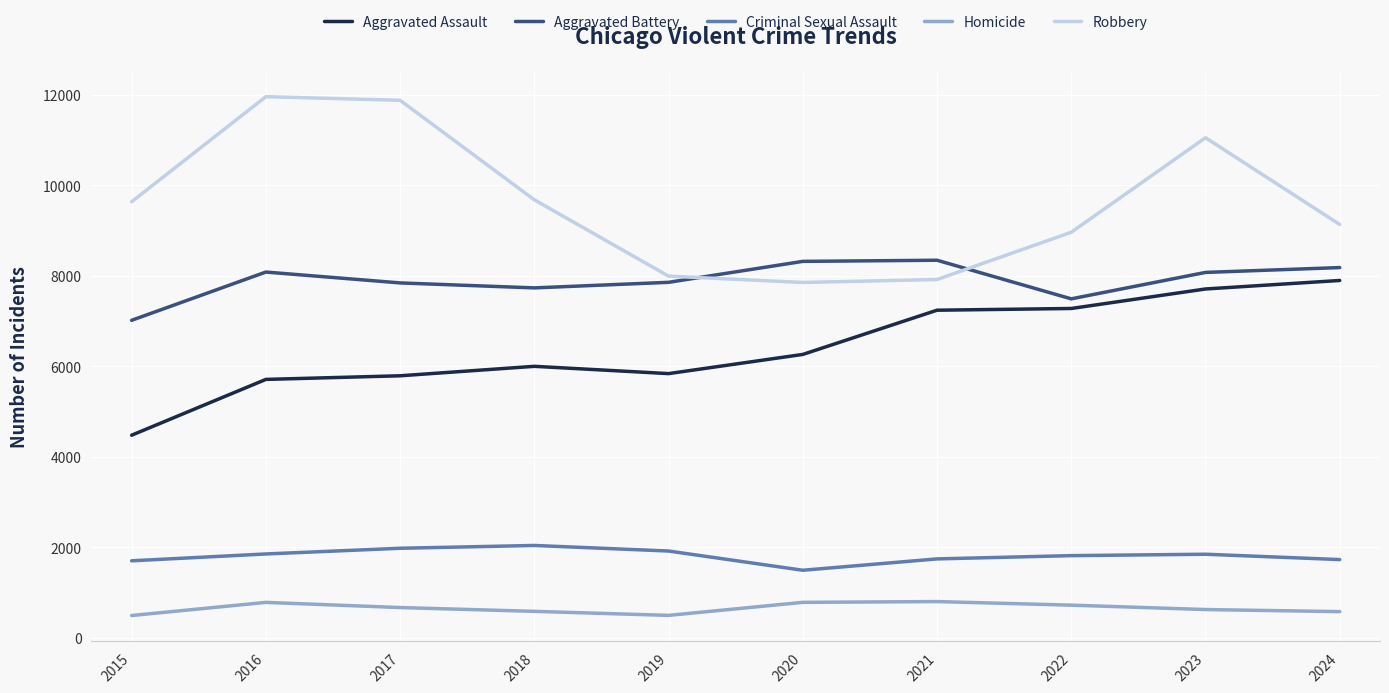

Which series has the largest total across all categories?

Robbery